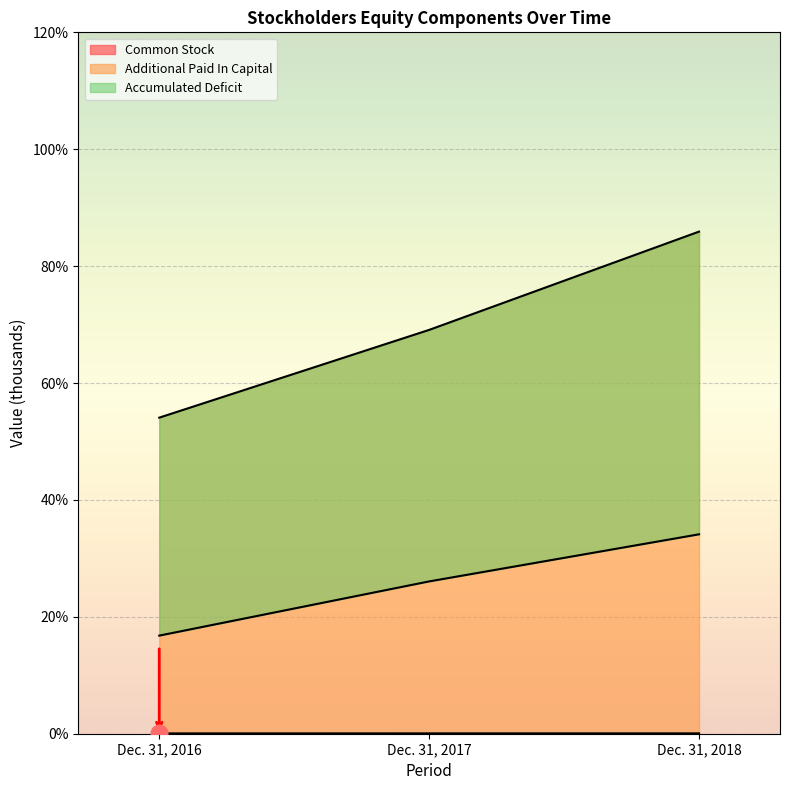

What is the maximum value shown in the chart?

85.9